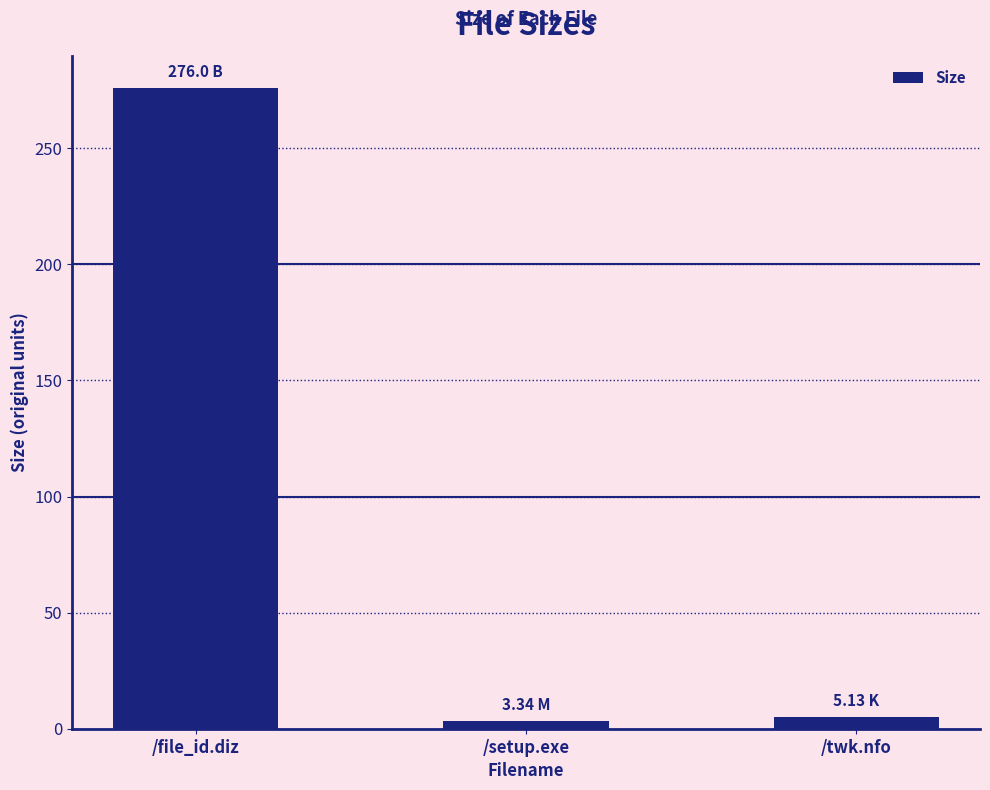

Which has a higher value, /setup.exe or /file_id.diz?

/file_id.diz